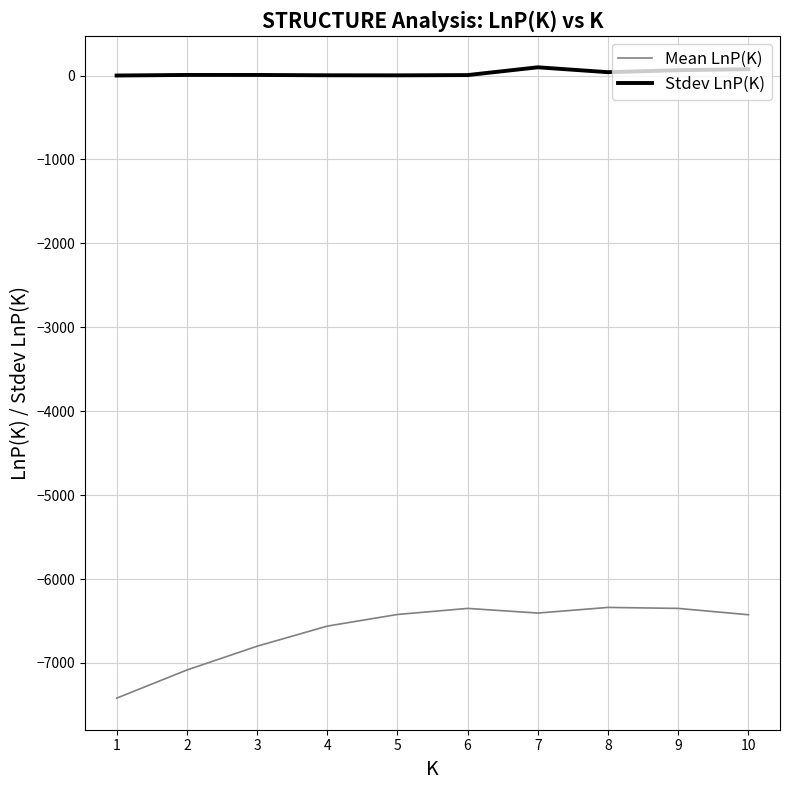

True or false: Stdev LnP(K) and Mean LnP(K) cross at least once.

False